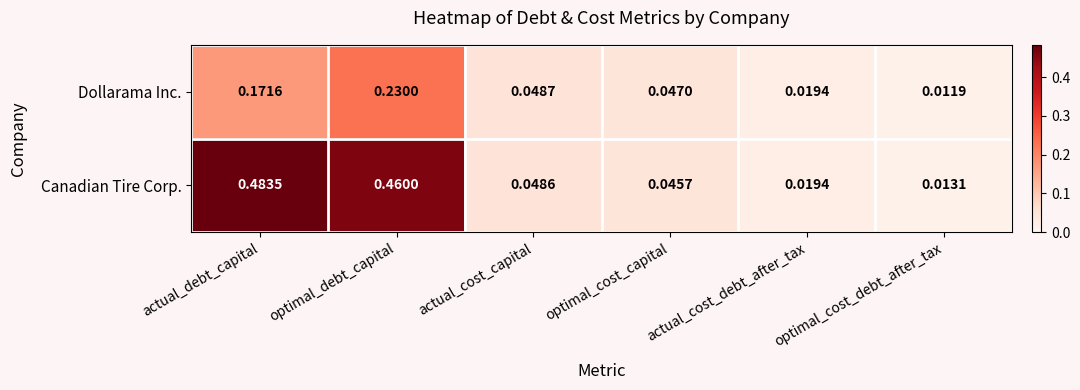

Which label corresponds to the smallest value in the chart?

optimal_cost_debt_after_tax